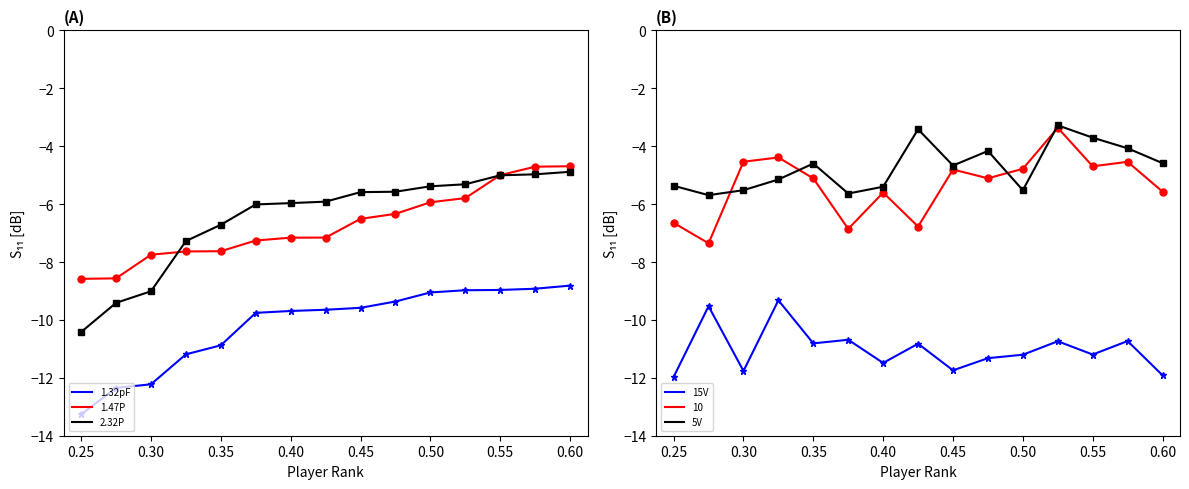

What is the difference between the second highest and minimum values in the 1.32pF series?

4.3